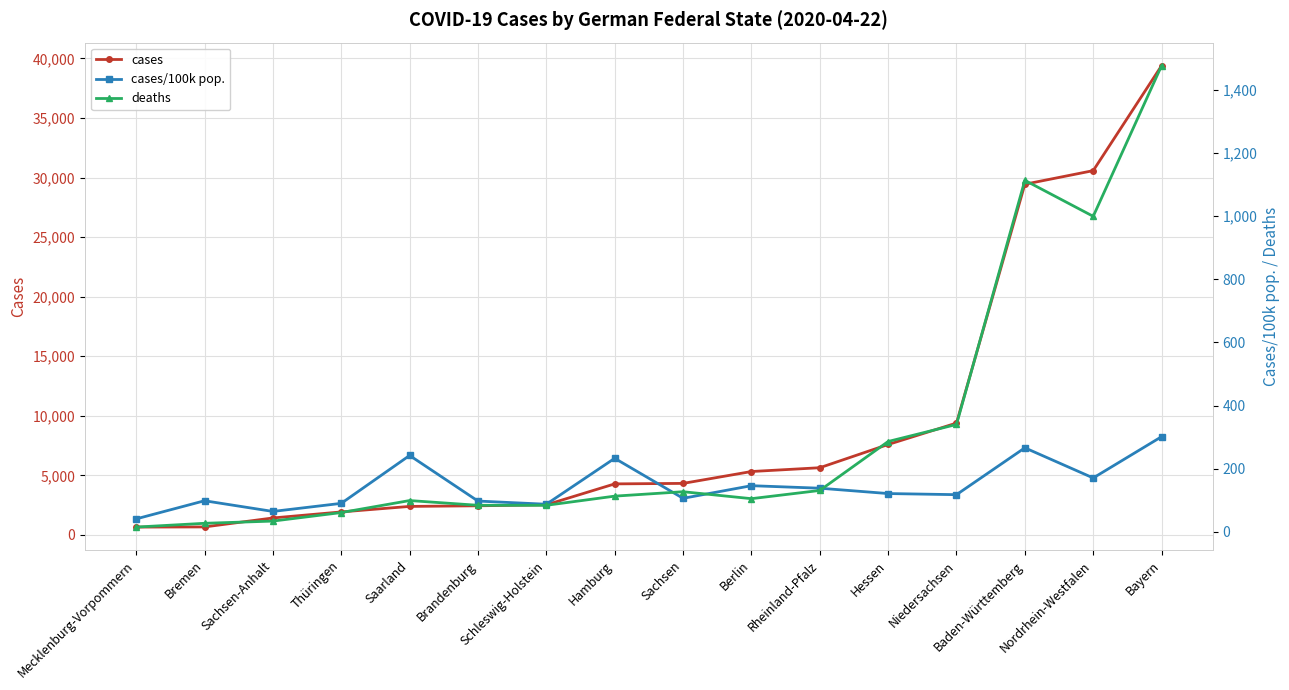

True or false: cases and deaths intersect in this chart.

False